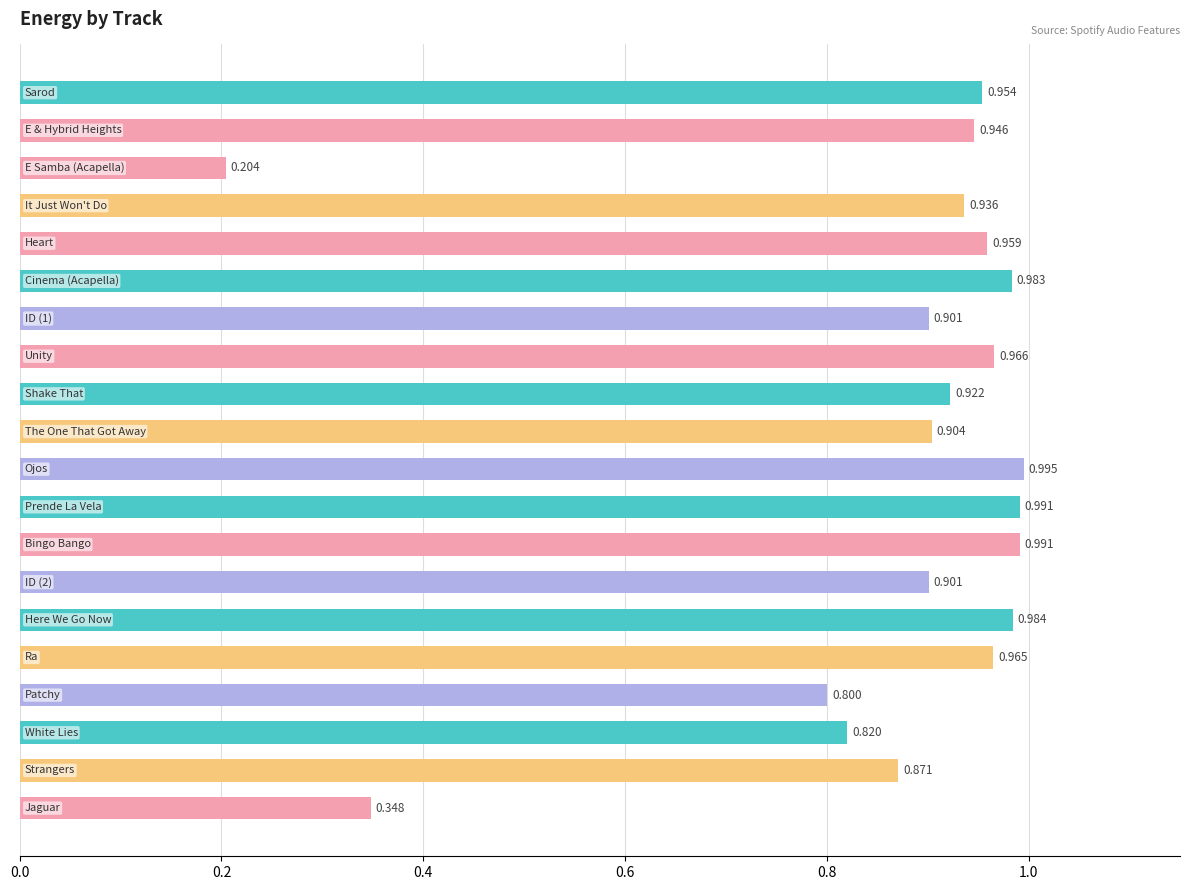

At which category does the chart reach its peak across all series?

10